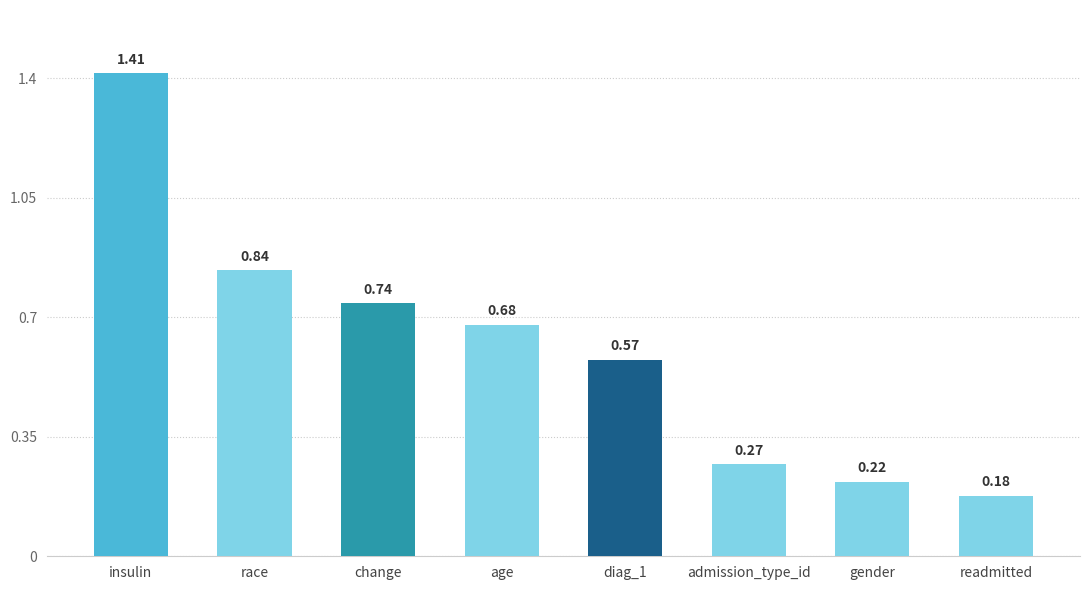

At which label is the value closest to 0?

readmitted